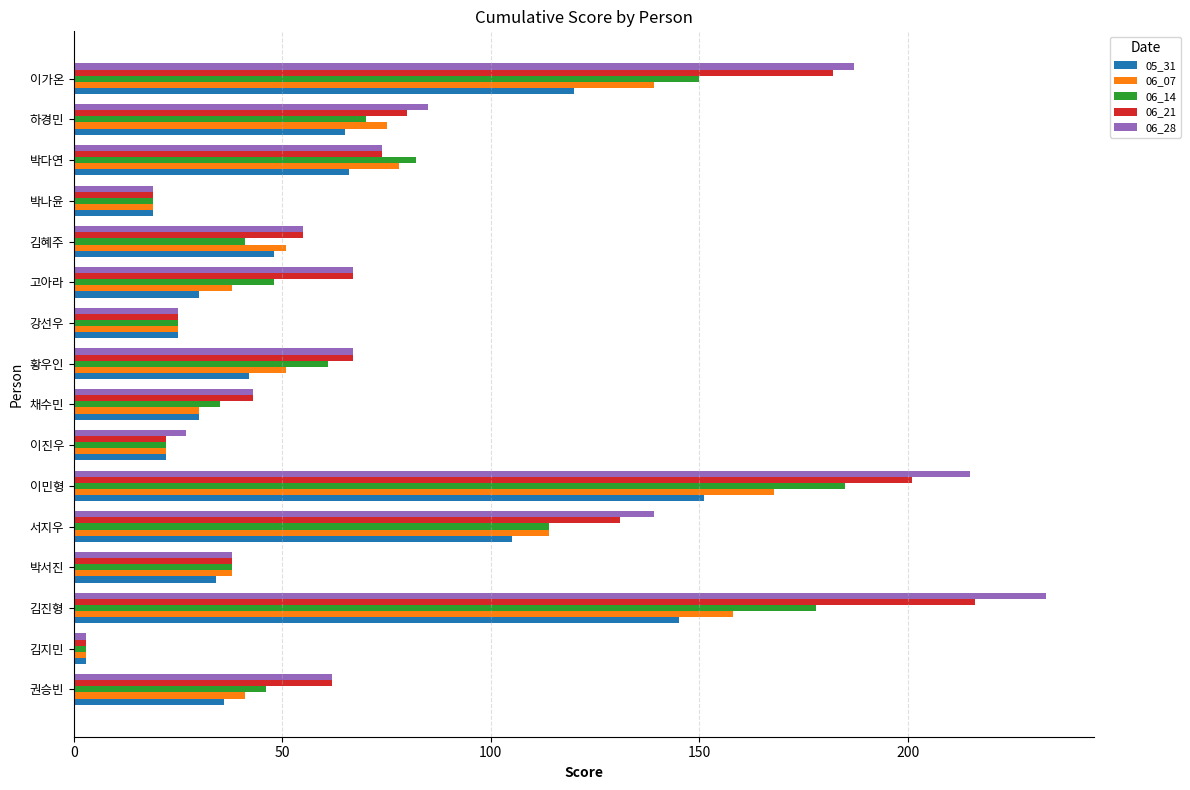

What is the spread (max minus min) of values at 김진형?

88